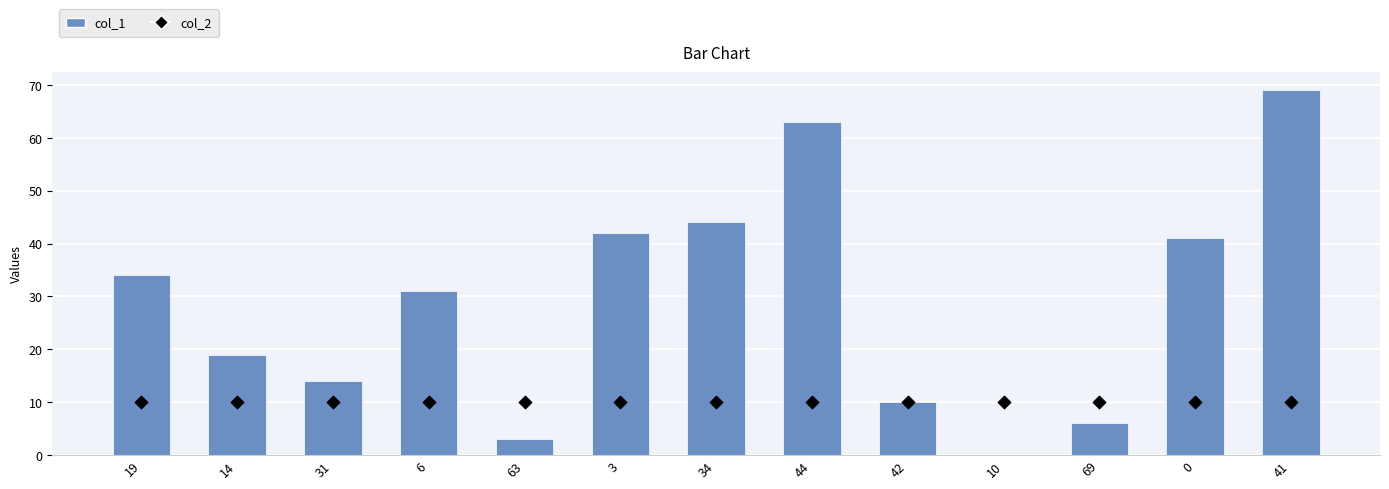

Is the value of col_2 at 34 greater than the value of col_1 at 3?

No